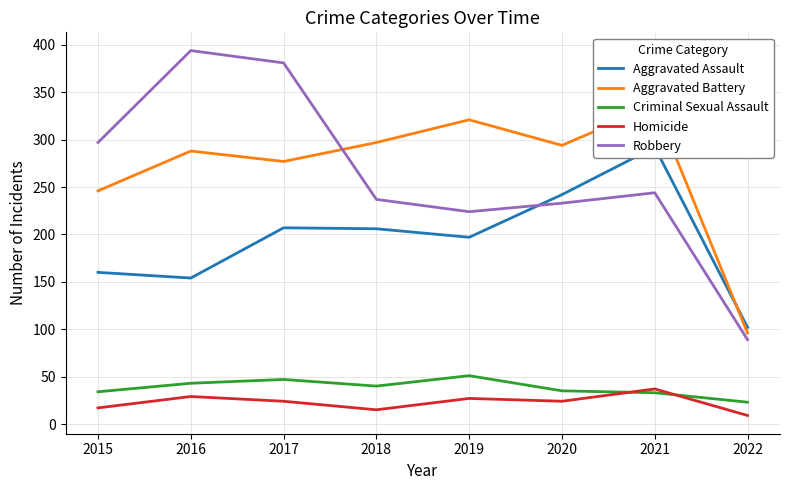

List the labels in order of Robbery value, largest first.

2016, 2017, 2015, 2021, 2018, 2020, 2019, 2022